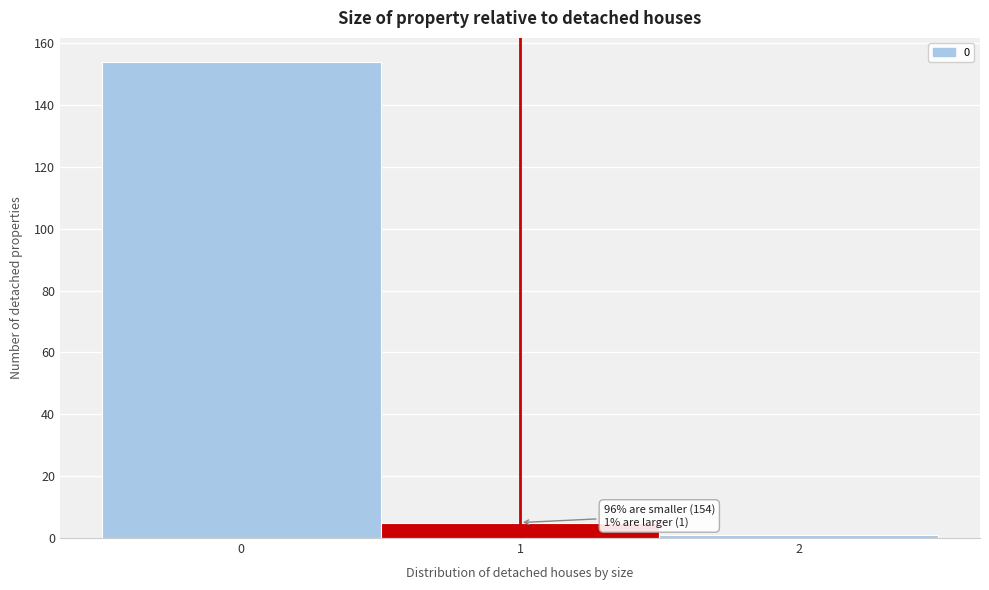

Which range on the x-axis has the tallest bar?

-0.5 to 0.5